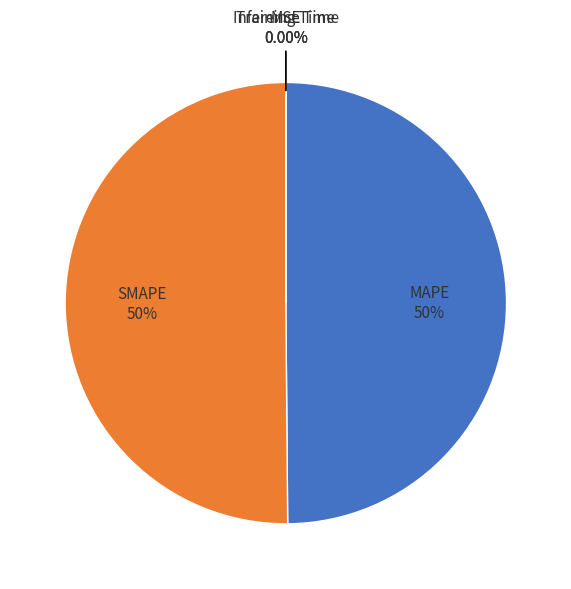

How many segments does this pie chart have?

5